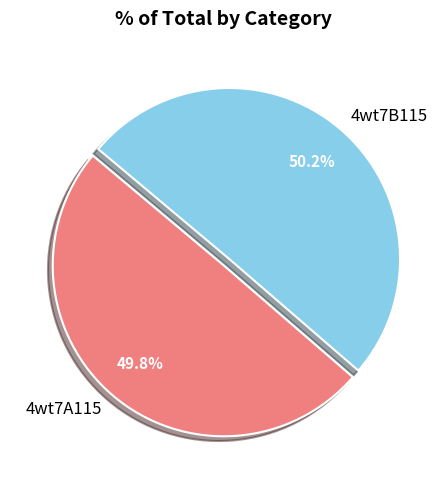

Approximately how many times larger is the value at 4wt7A115 compared to 4wt7B115?

1.0